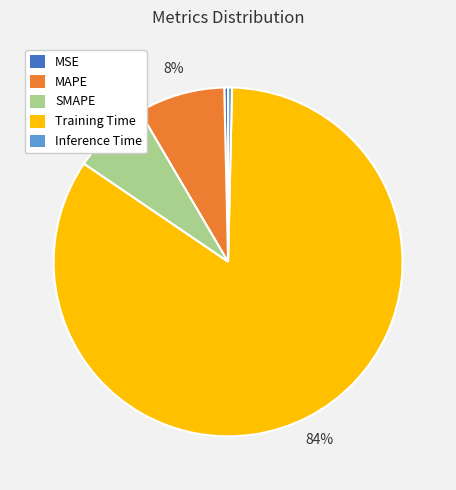

Which category has the biggest portion of the pie?

Training Time